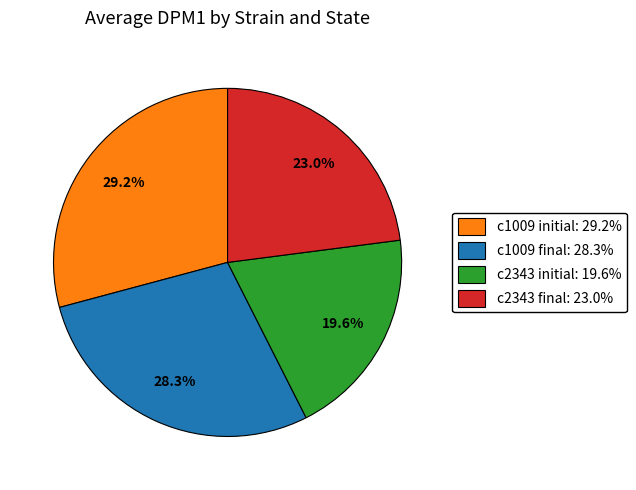

To the nearest percent, what is the difference between the c1009 initial and c2343 final slice percentages?

6%